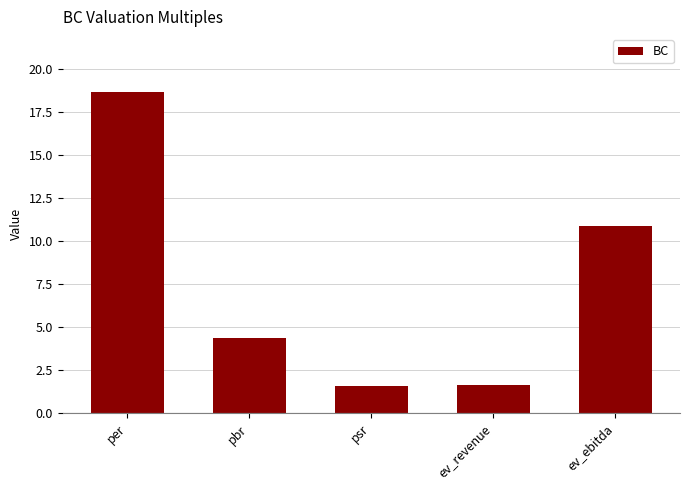

What is the change in value from pbr to psr?

-2.8